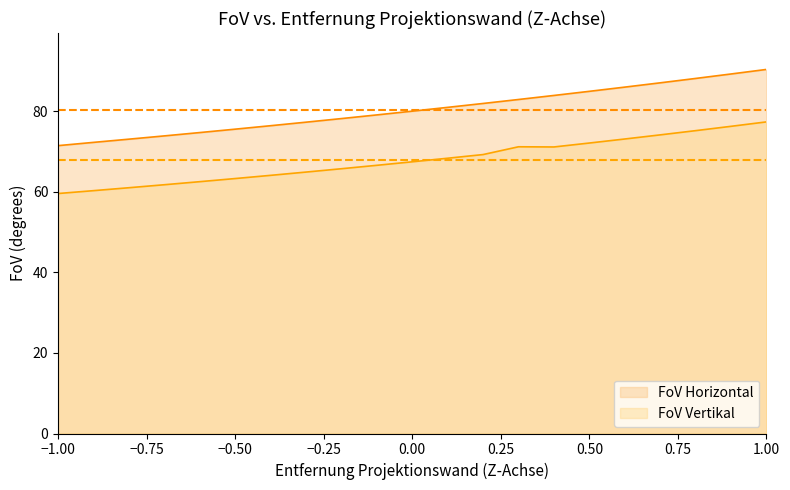

Which series has the widest spread of values?

FoV Horizontal